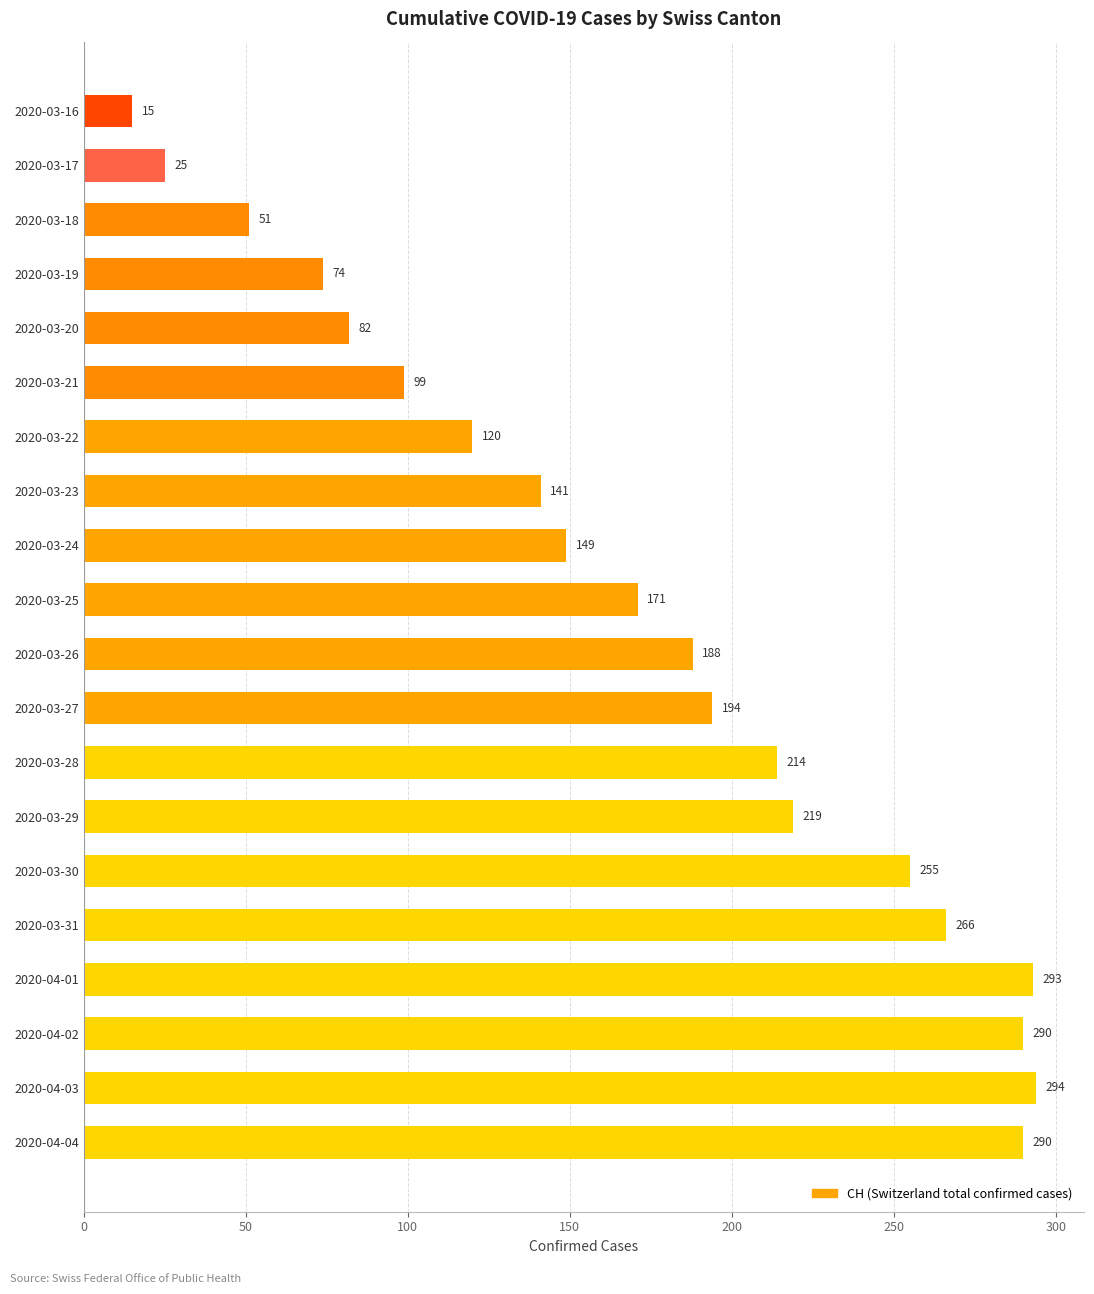

Which has a higher value, 2020-03-30 or 2020-03-21?

2020-03-30